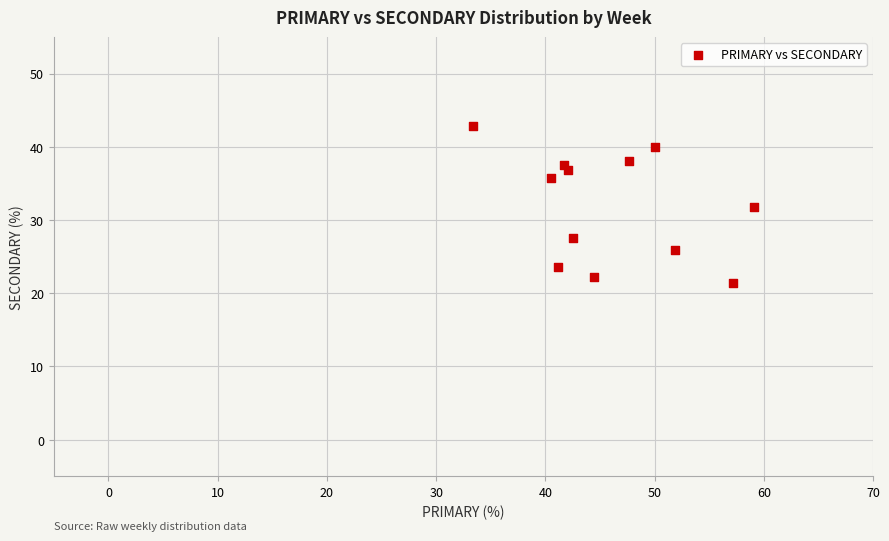

What is the range of Y values (max minus min)?

21.4